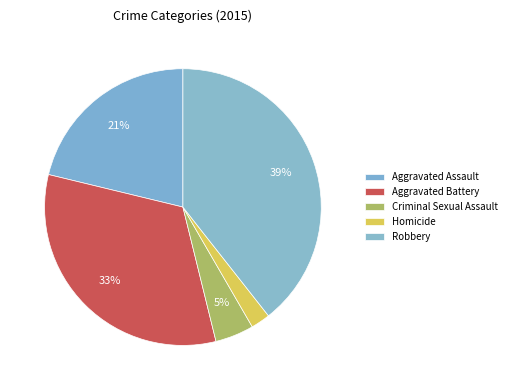

Is there any slice that represents more than half of the pie?

No